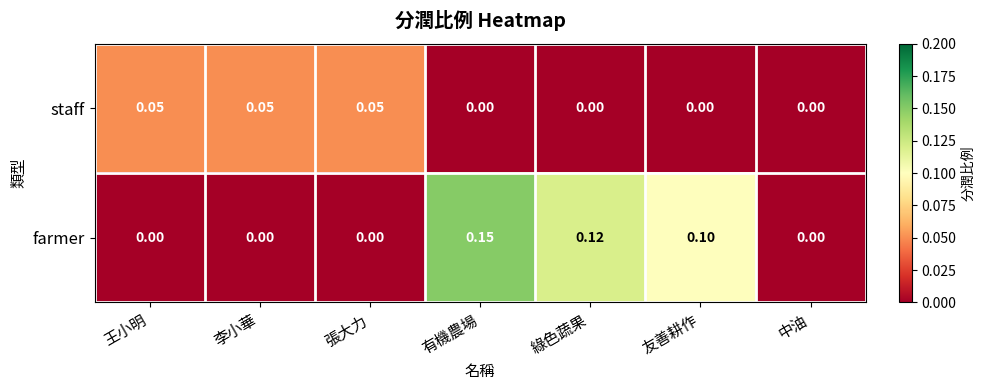

Which series has the widest spread of values?

farmer